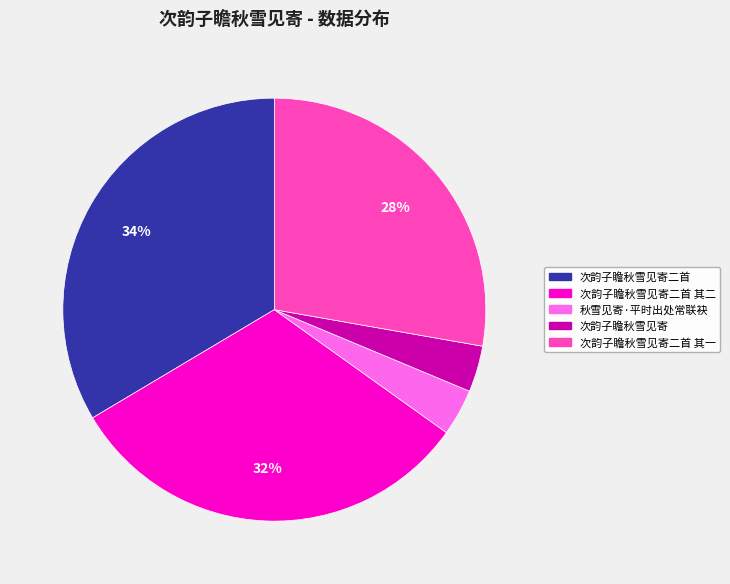

Which category has the biggest portion of the pie?

次韵子瞻秋雪见寄二首